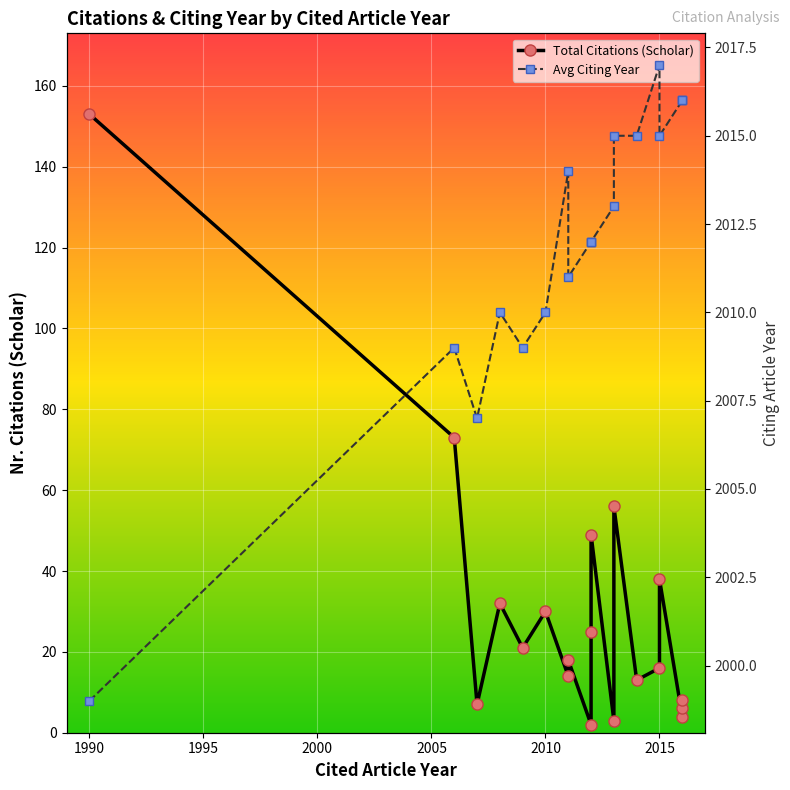

Does the chart display data point markers on the line(s)?

Yes